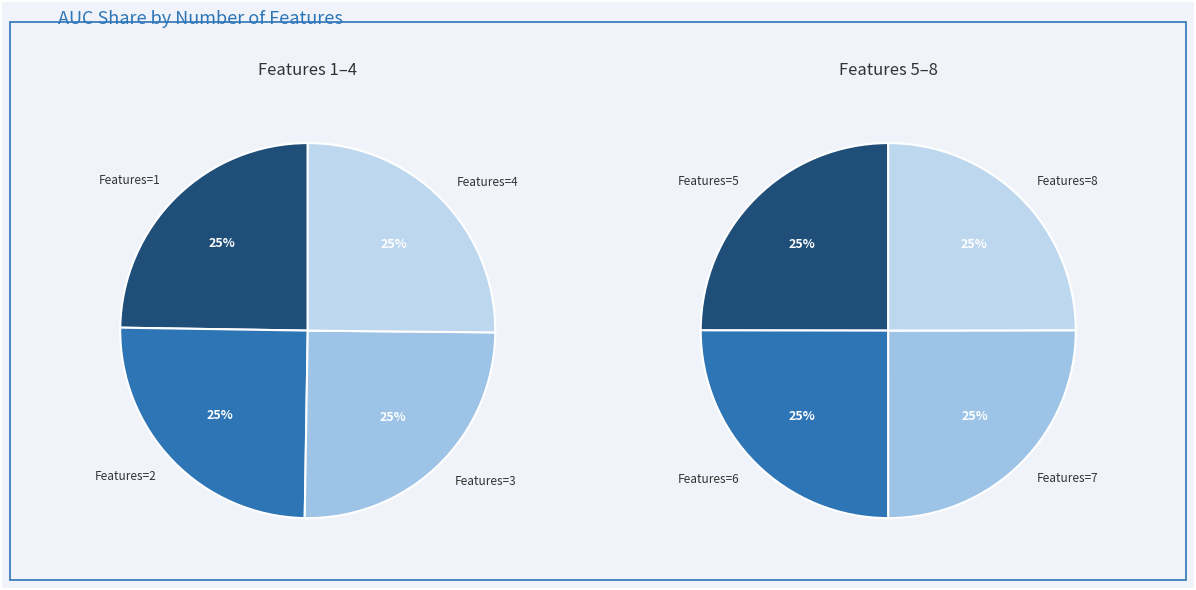

What percentage is NOT represented by 7?

87.4%